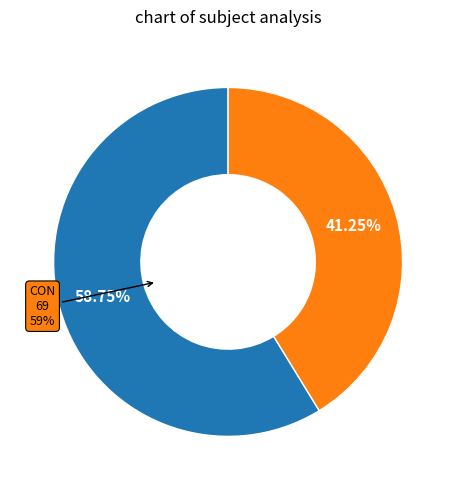

What is the change in value from CON to STR?

-20.5